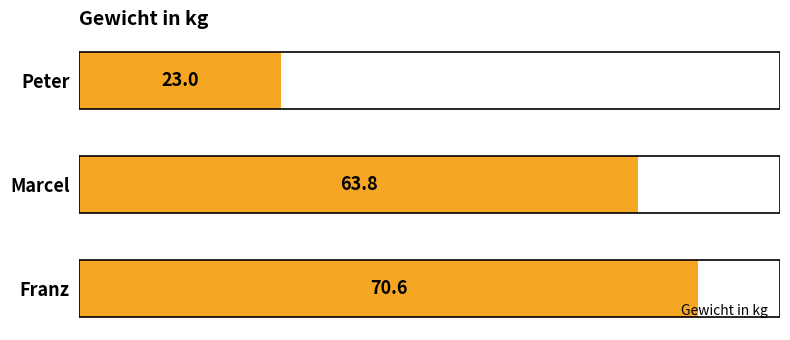

Where is the data nearest to the value 46?

Marcel